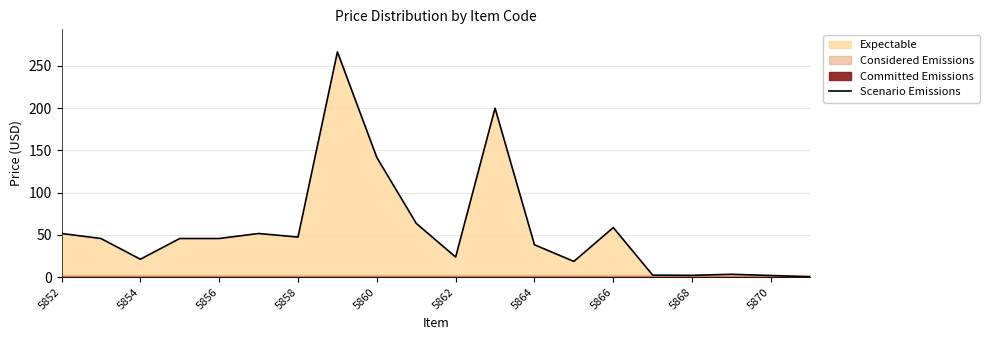

At which category does the chart reach its minimum across all series?

19